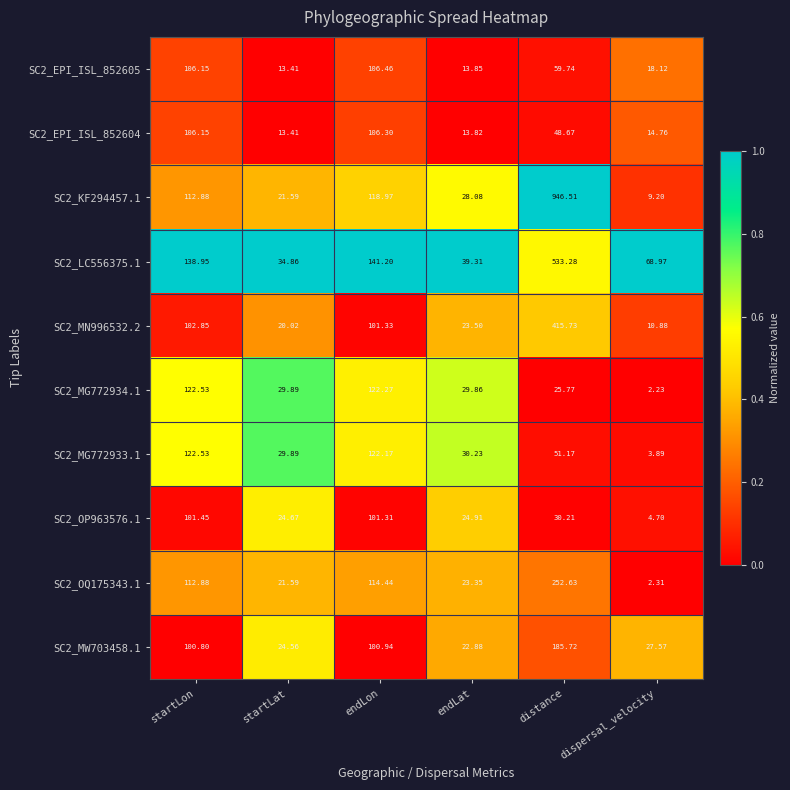

At which category is the sum across all series the highest?

distance